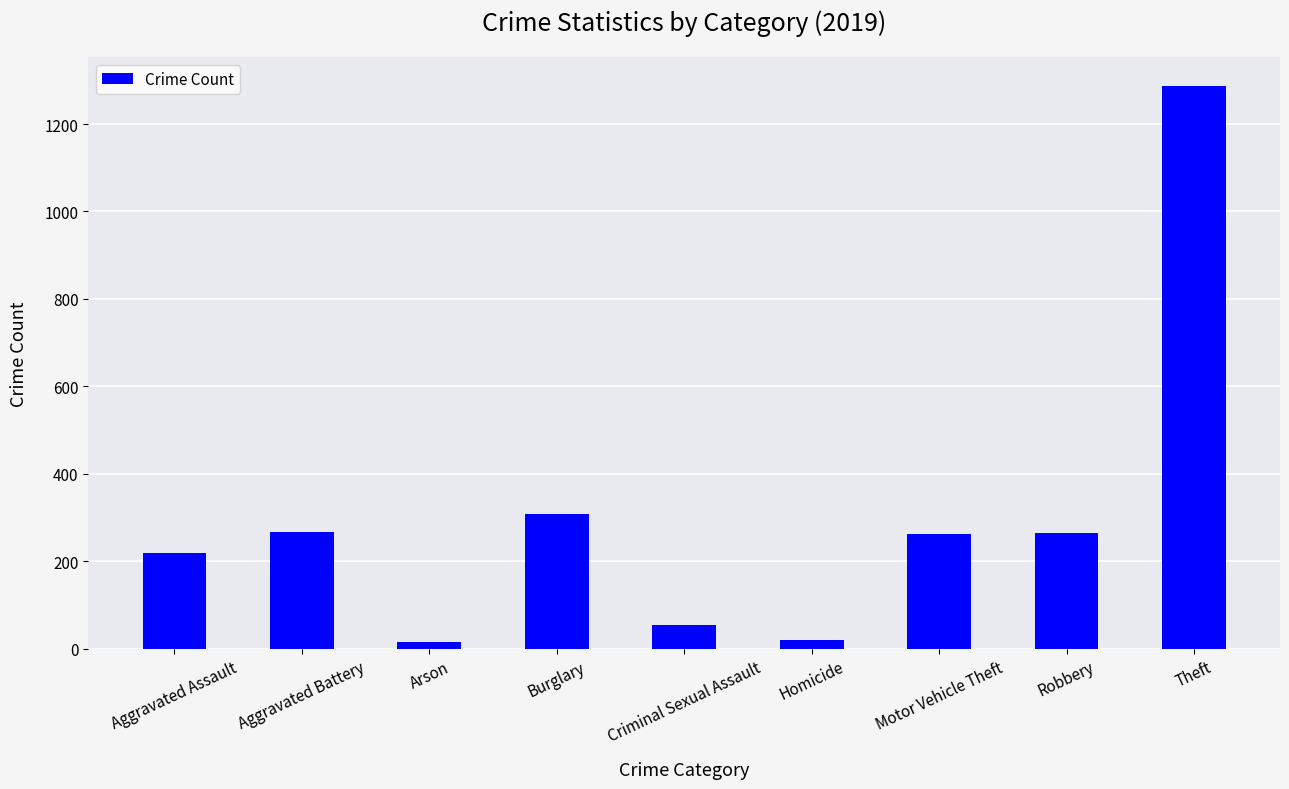

What is the label of the 6th bar from the left?

Homicide